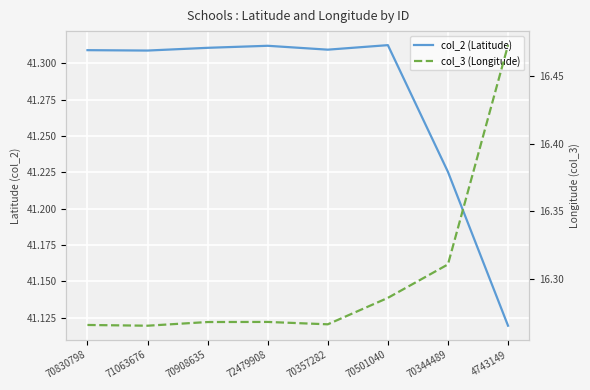

Is the value of col_3 (Longitude) at 70501040 greater than the value of col_2 (Latitude) at 4743149?

No